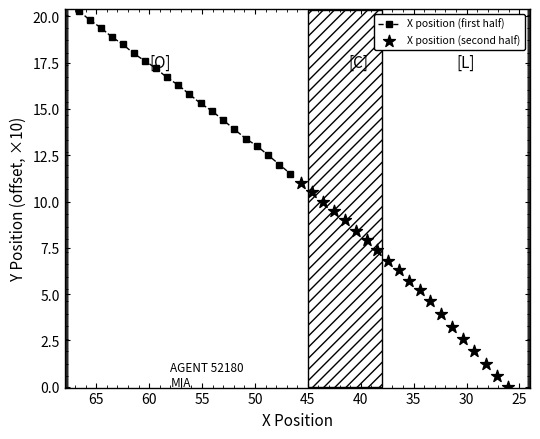

Which series has the widest spread of Y values?

X position (second half)